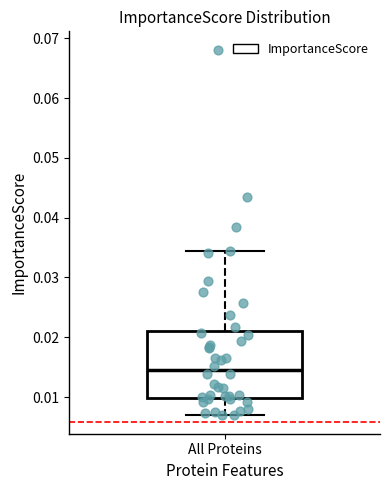

Transcribe this box plot: give where the median line is, the range the box spans, and where the two whiskers end, as read against the y-axis. The values are not printed on the chart, so give them approximately, as read against the axis.

median 0.015, box 0.010 to 0.021, whiskers 0.007 to 0.034